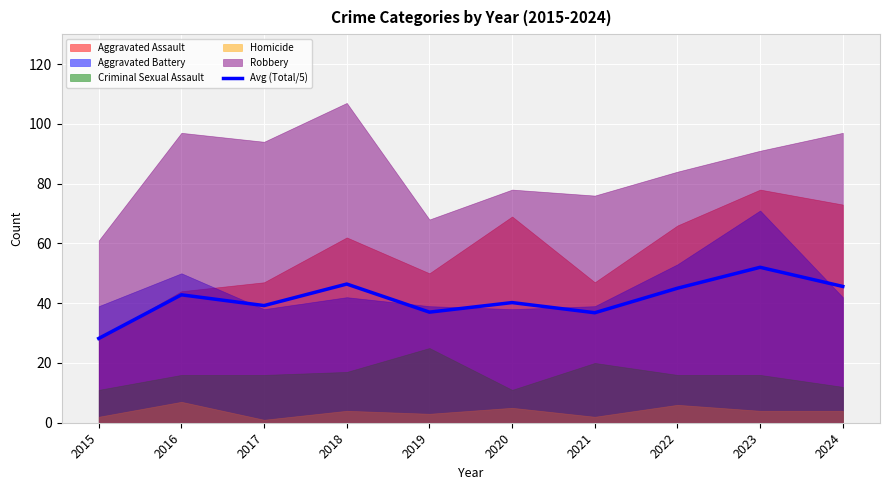

What is the highest value of the Avg (Total/5) series?

52.0